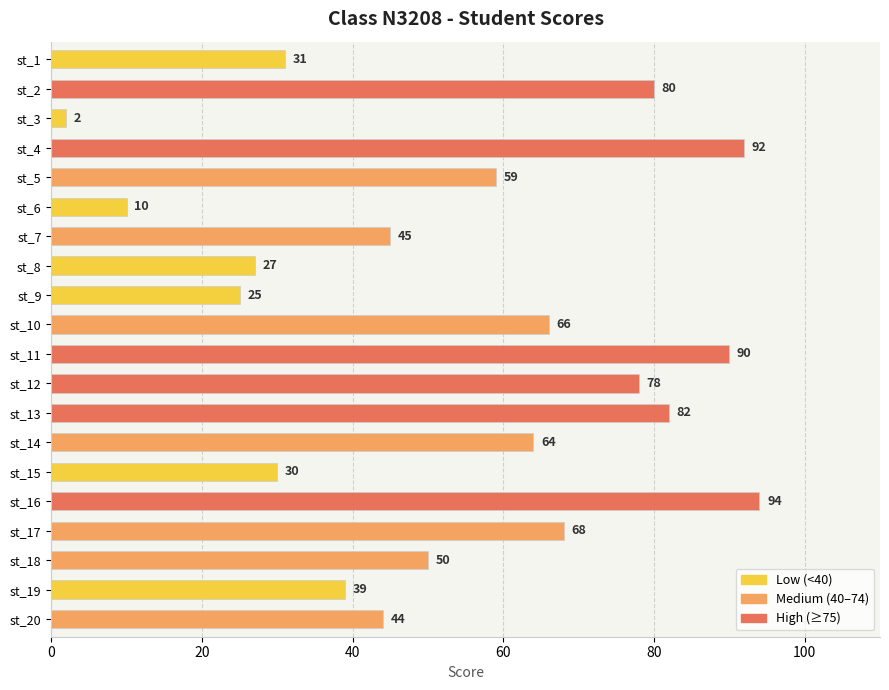

What is the difference between the maximum and minimum values?

92